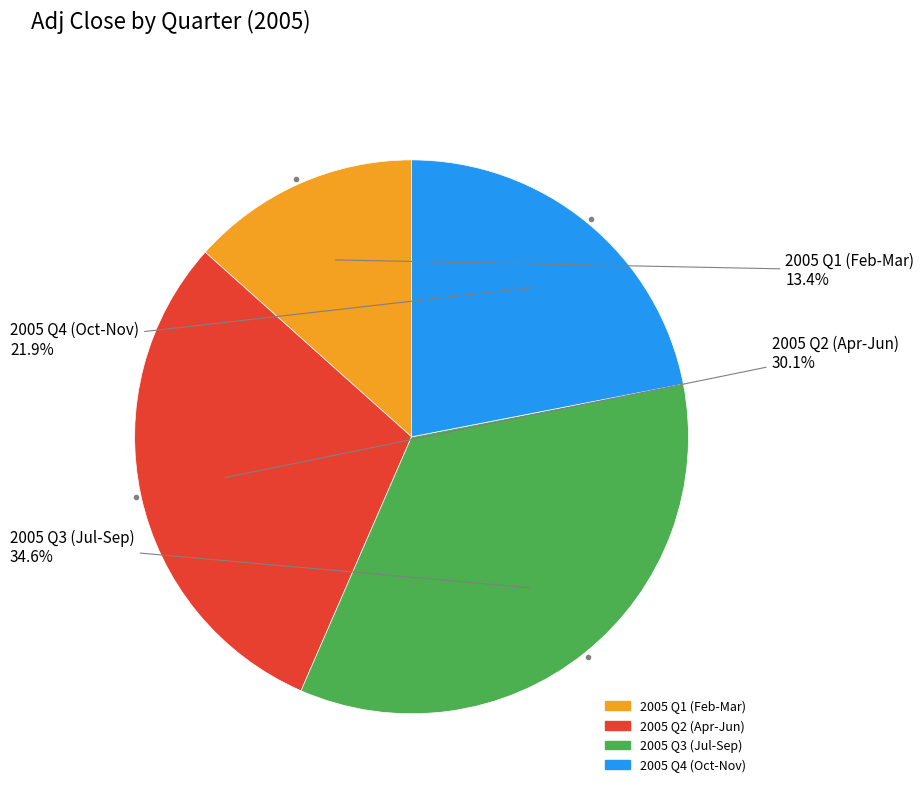

Is there any slice that represents more than half of the pie?

No